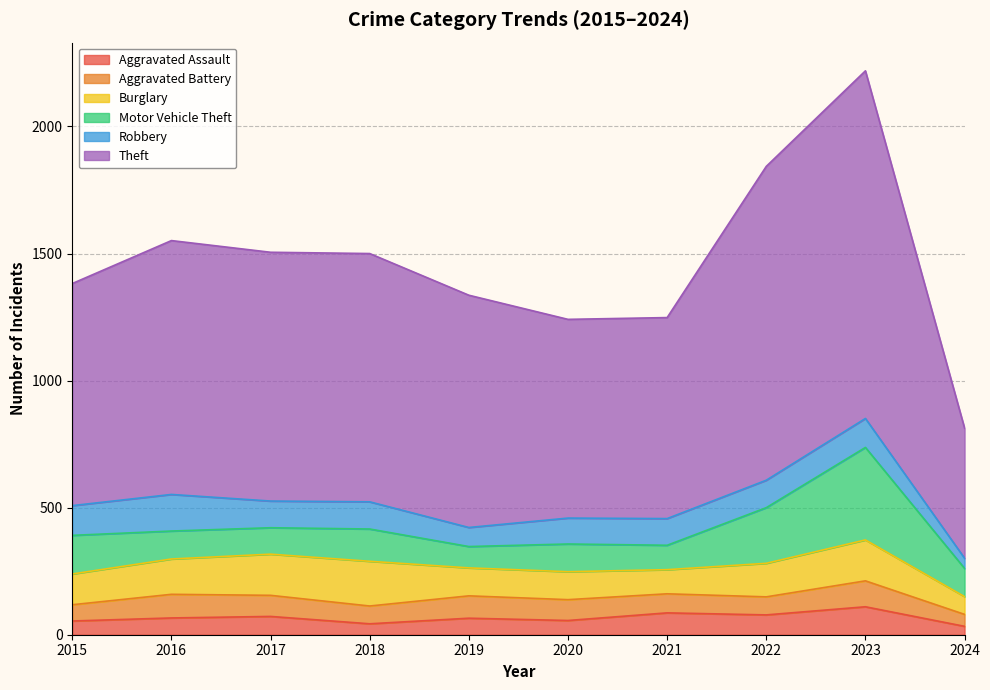

True or false: Theft has more than 2 points higher than both neighbors.

False